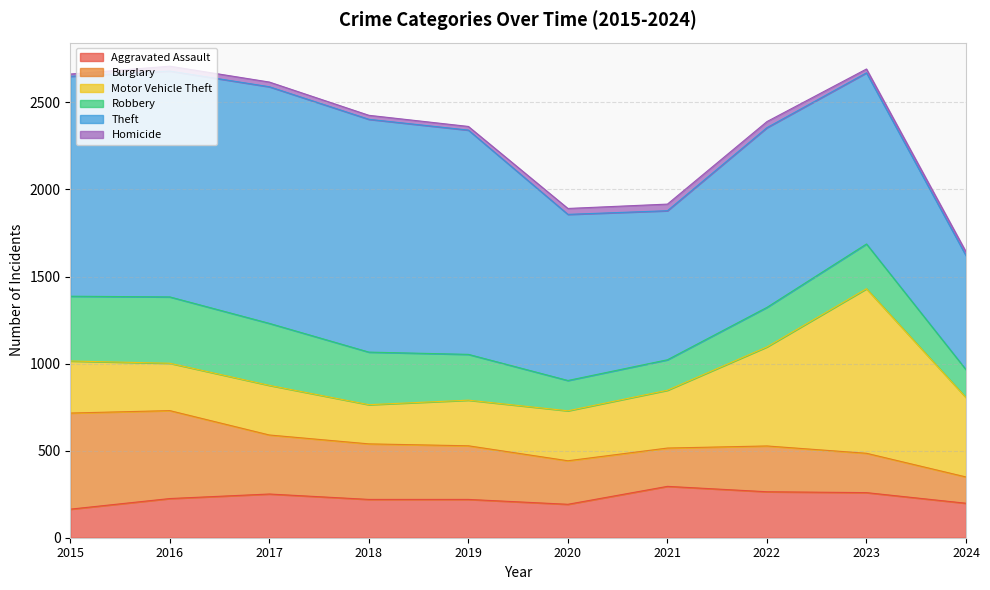

Reading left to right, transcribe all the data shown in this chart.

Aggravated Assault: 164	225	251	220	220	192	295	264	259	198
Burglary: 552	505	339	319	308	250	220	263	226	151
Motor Vehicle Theft: 299	272	285	225	262	287	332	569	945	456
Robbery: 372	381	356	302	263	174	175	227	257	160
Theft: 1263	1297	1359	1337	1288	954	856	1032	983	655
Homicide: 13	28	27	23	21	34	38	35	22	22